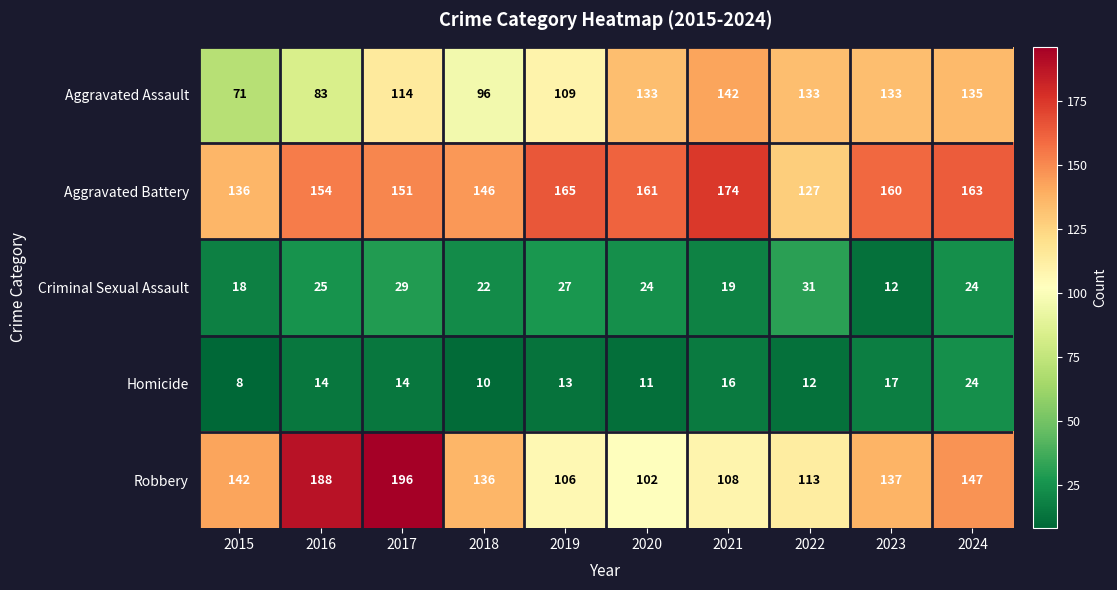

The Robbery series shows 42 at 2019. True or false?

False